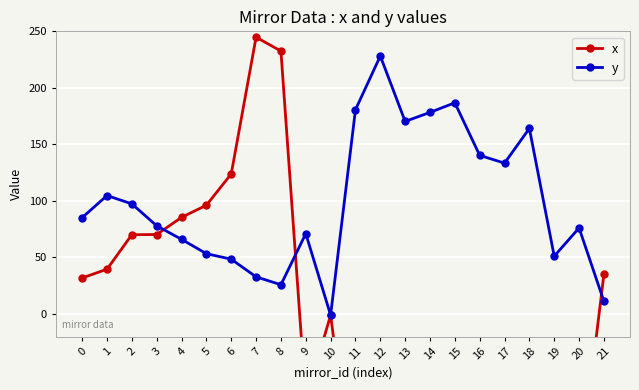

Does the chart display data point markers on the line(s)?

Yes